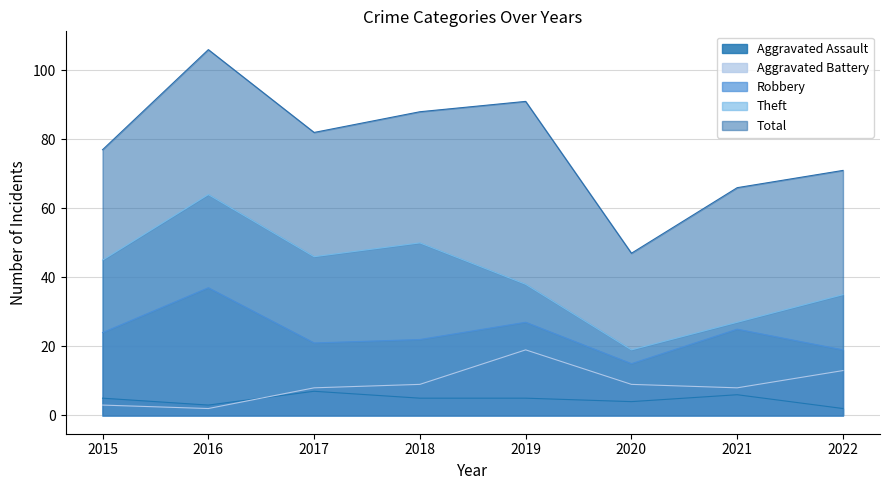

What is the value of the Robbery point at the 4th from the left?

22